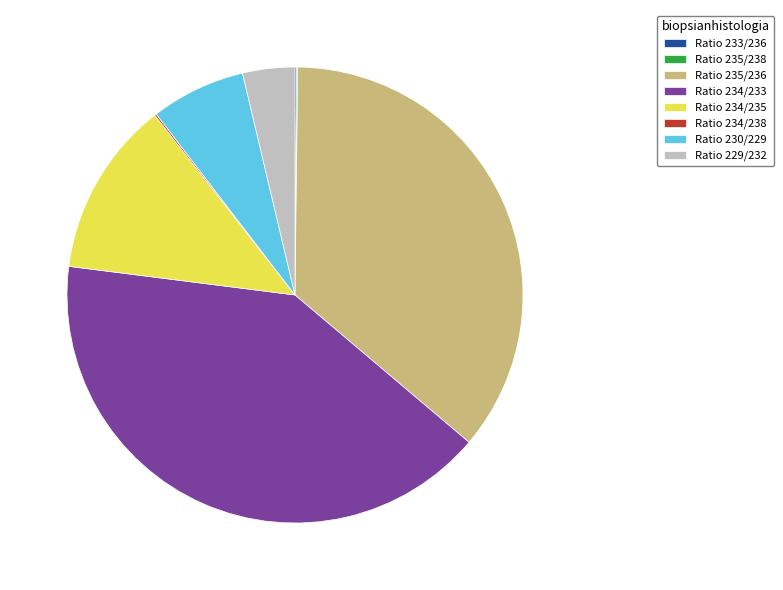

Is it true that Ratio 230/229 is 7% of the pie?

True